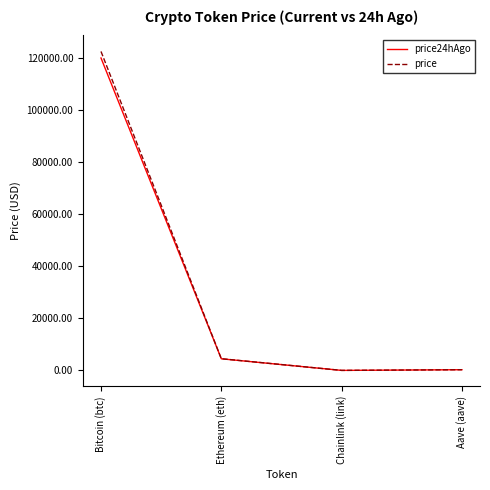

Is the value of price24hAgo at Bitcoin (btc) greater than the value of price at Ethereum (eth)?

Yes